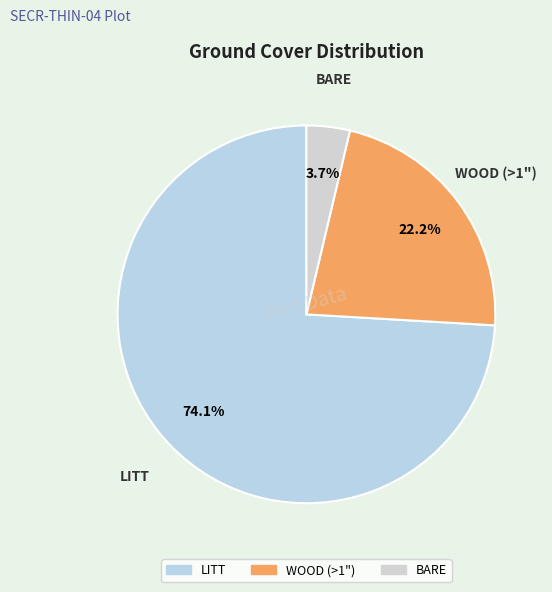

Is there any slice that represents more than half of the pie?

Yes